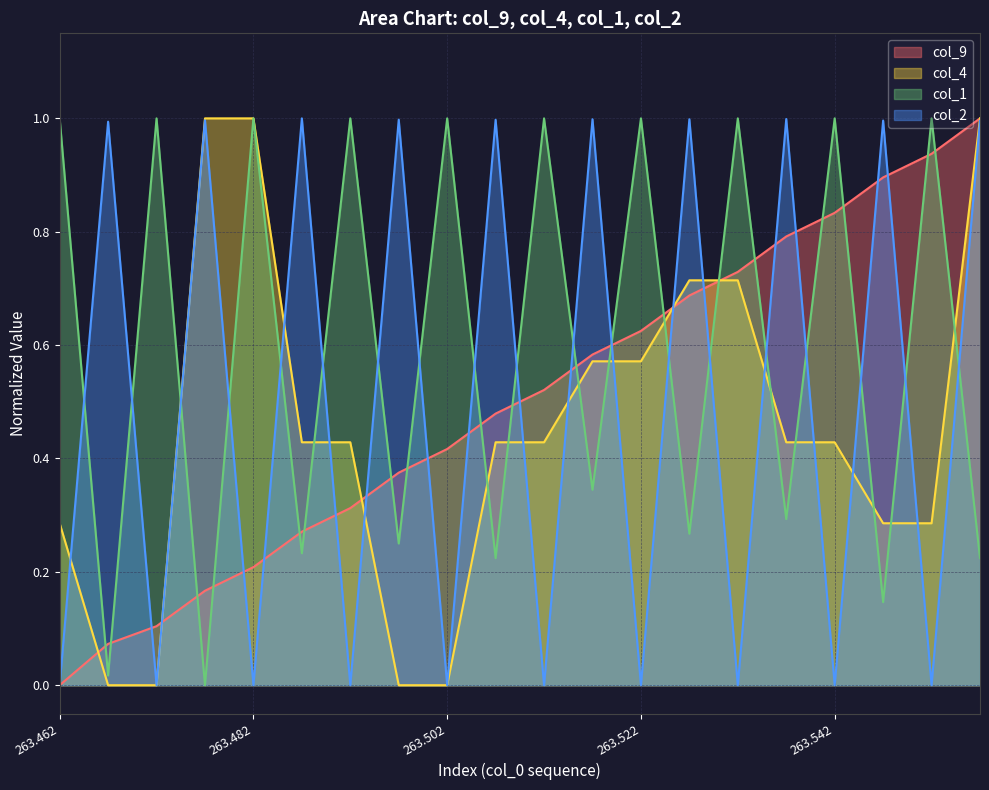

At which category does the chart reach its peak across all series?

263.558